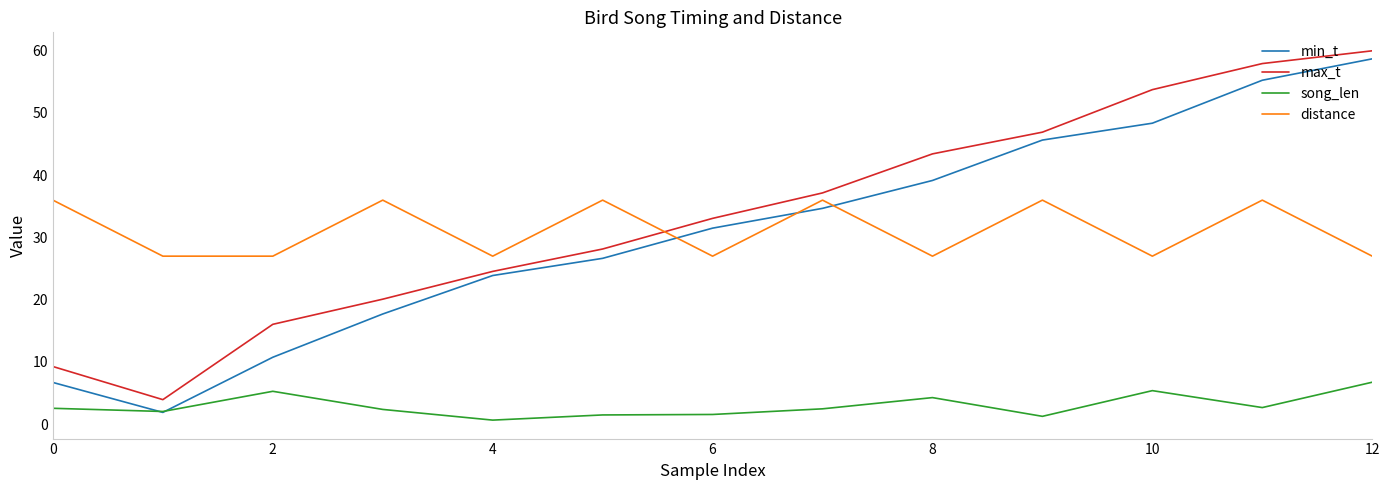

What is the minimum value for max_t?

4.0